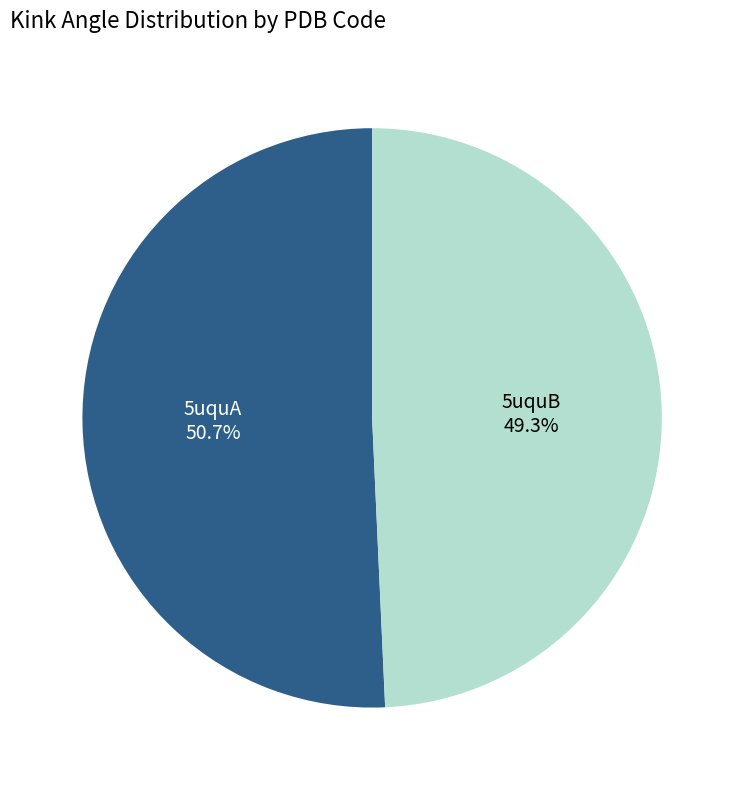

True or false: 5uquA accounts for 51% of the total.

True